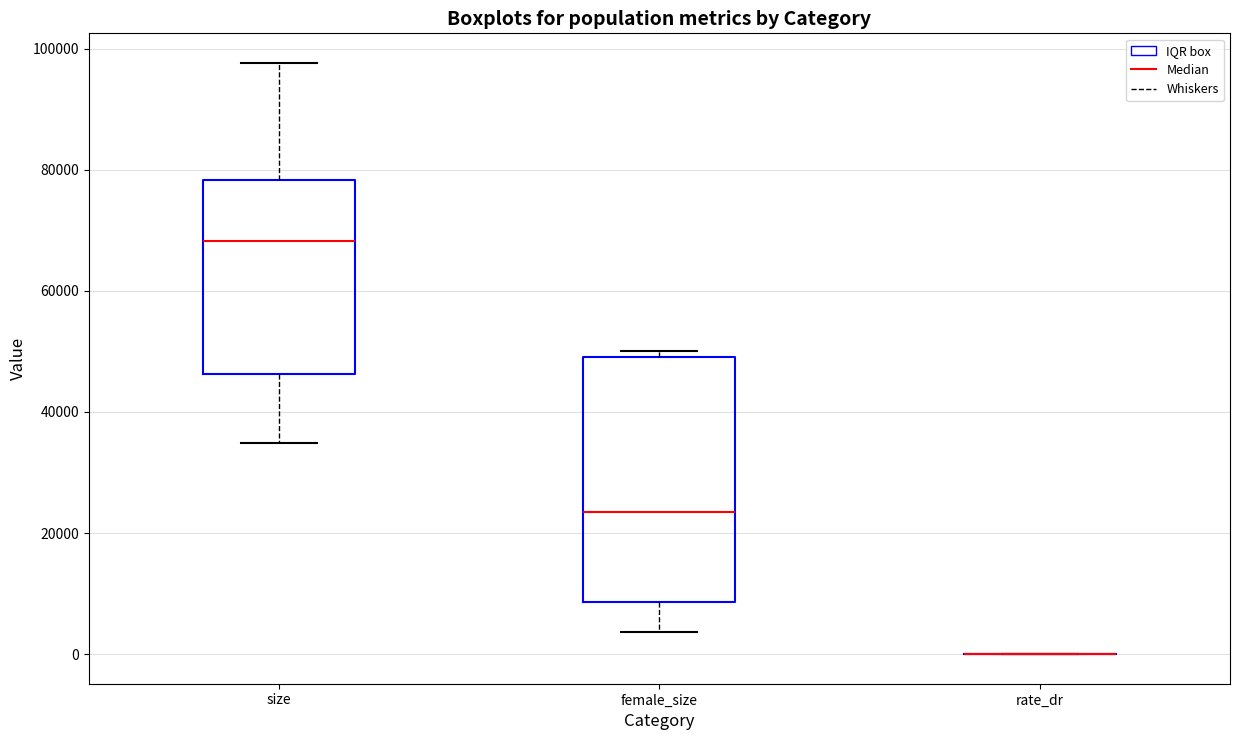

Reading left to right, read every box against the y-axis: the position of its median line, the range the box covers, and the ends of its whiskers. The values are not printed on the chart, so give them approximately, as read against the axis.

size: median 68000, box 46000 to 78000, whiskers 34000 to 98000
female_size: median 24000, box 8000 to 50000, whiskers 4000 to 50000 (just above the box's upper edge)
rate_dr: box collapsed to a line at 0, whiskers 0 to 0